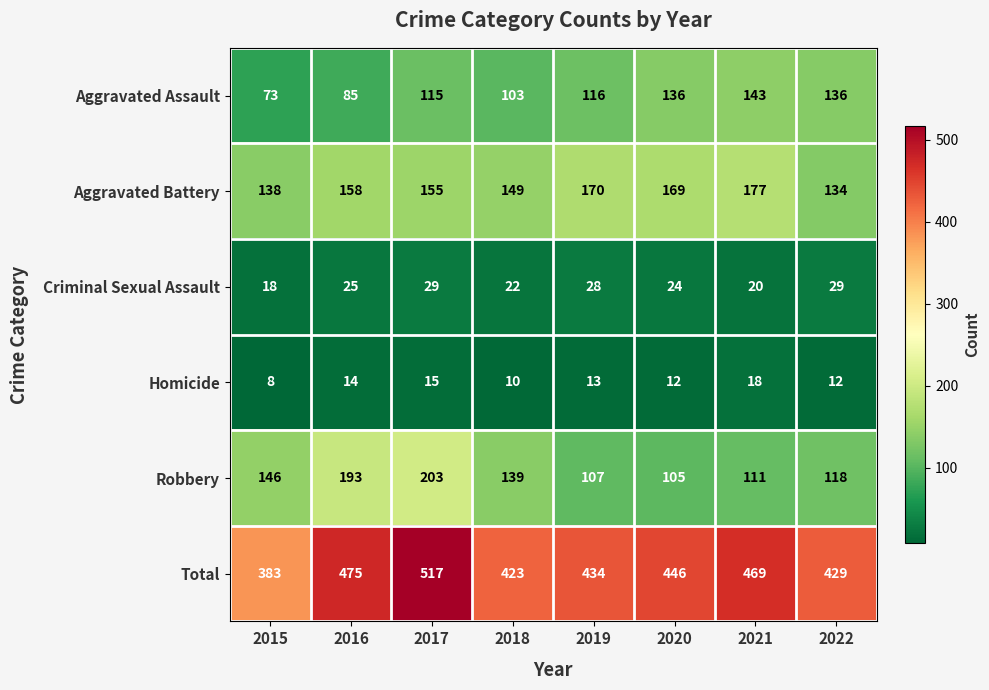

What is the greatest value displayed?

517